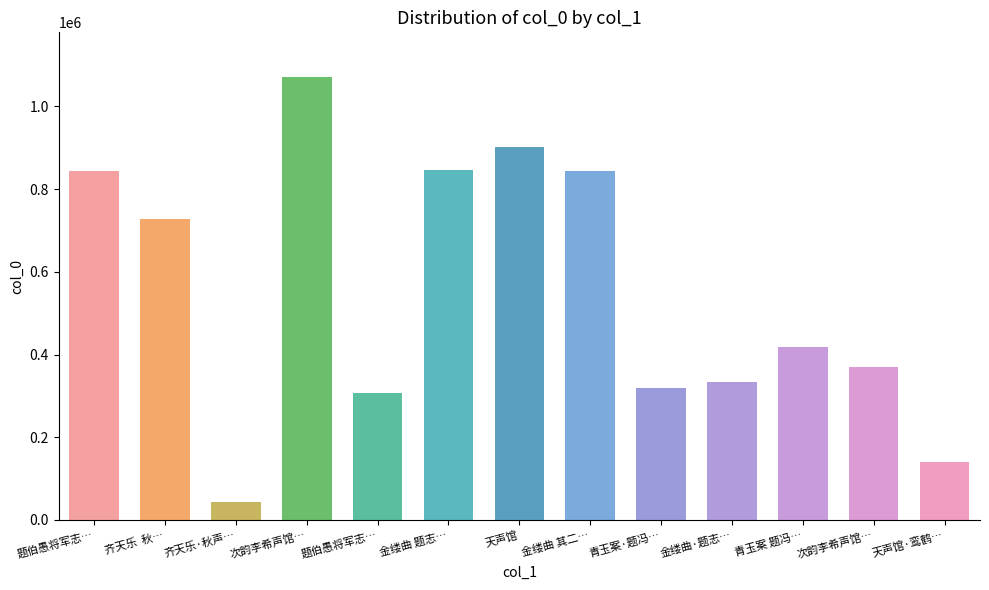

Reading right to left, list all the values displayed in this chart.

141333	369773	418937	333035	319159	843463	902378	845103	307450	1071874	43669	727892	842870